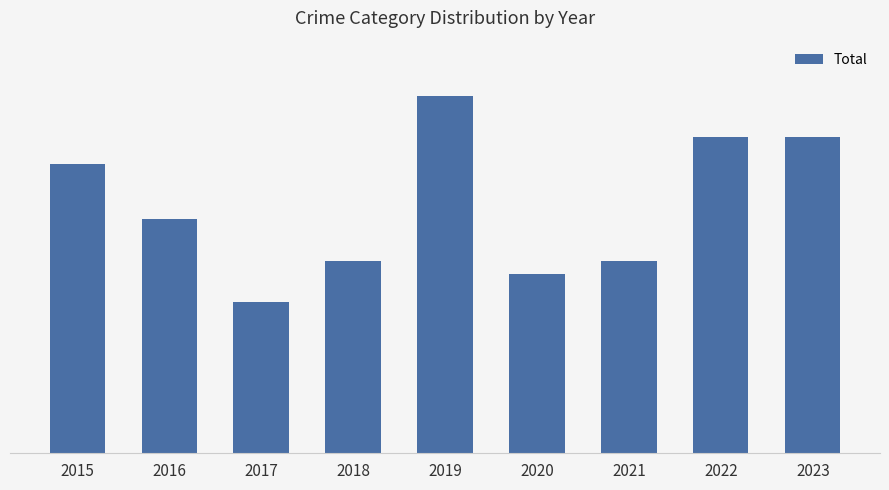

Which has a higher value, 2023 or 2018?

2023